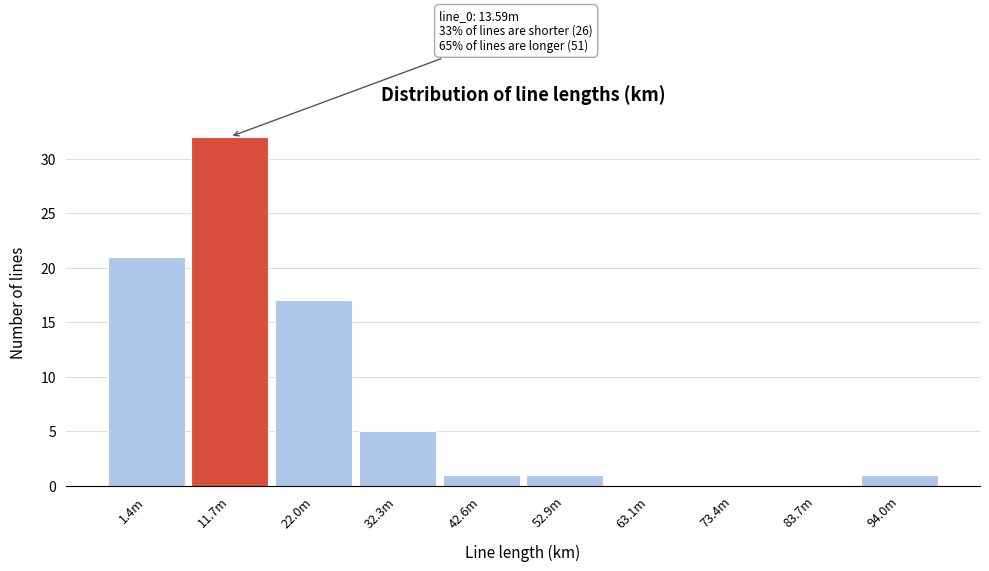

Reading right to left, what are all the values shown in this chart?

94.0m=1	83.7m=0	73.4m=0	63.1m=0	52.9m=1	42.6m=1	32.3m=5	22.0m=17	11.7m=32	1.4m=21